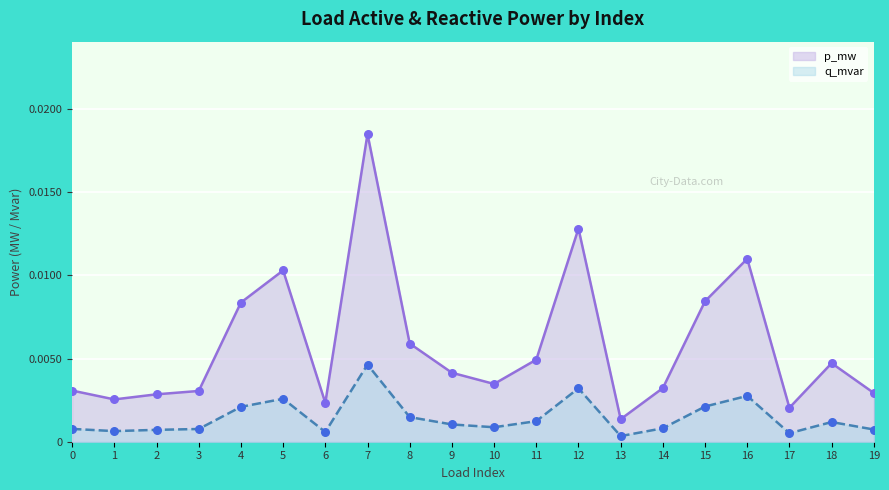

Which has a higher value, 11 or 8?

8